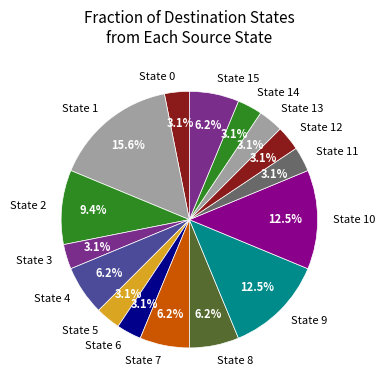

Does State 11 account for over 50% of the chart?

No